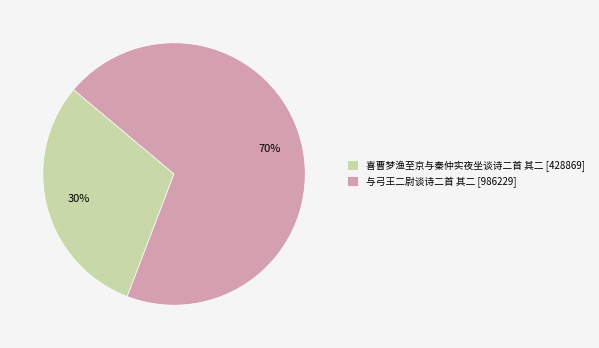

The 喜曹梦渔至京与秦仲实夜坐谈诗二首 其二 slice represents 19% of the pie. True or false?

False